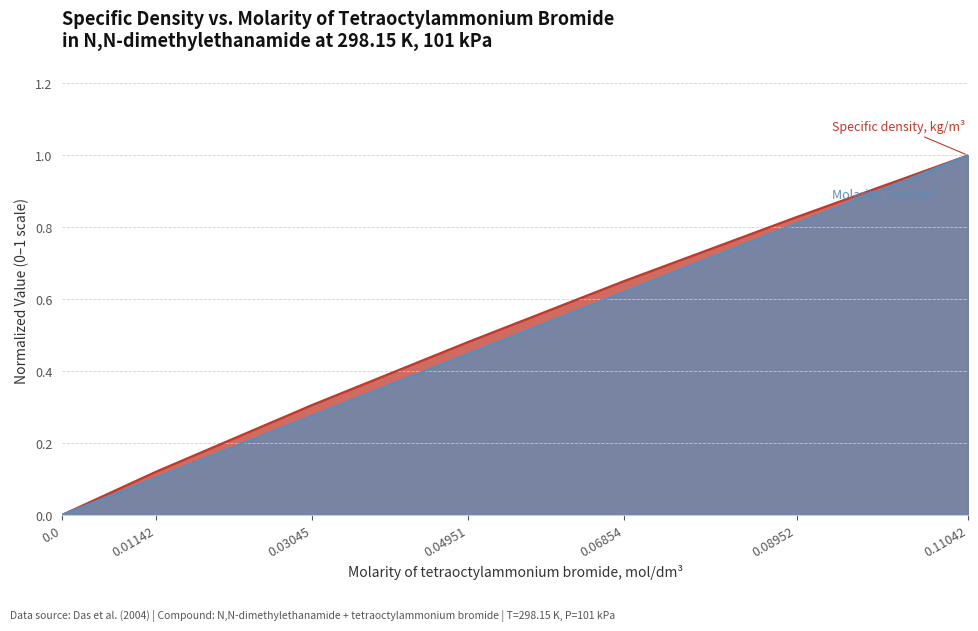

How many values in the Specific density, kg/m3 series exceed 0?

6